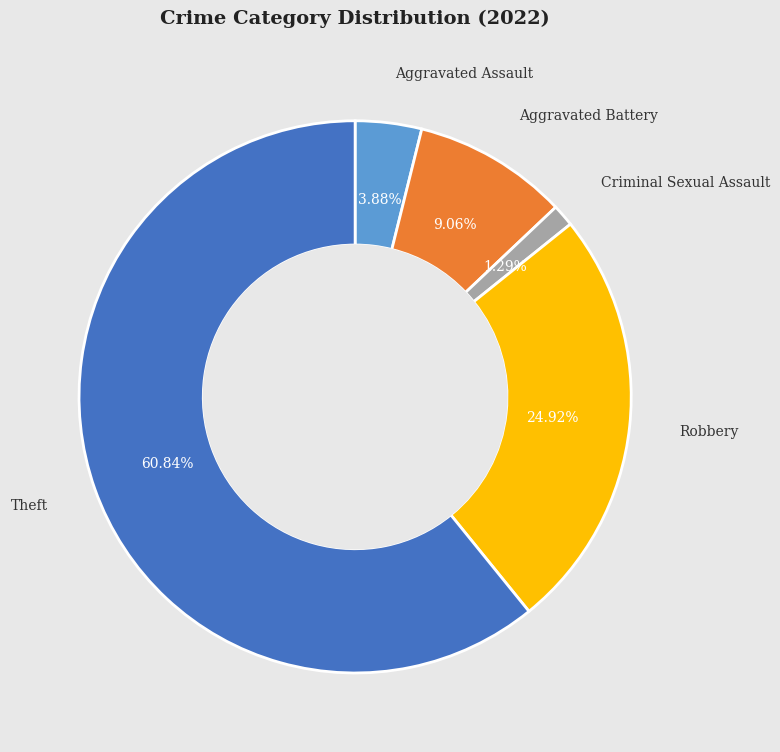

To the nearest percent, what portion does Criminal Sexual Assault represent?

1%